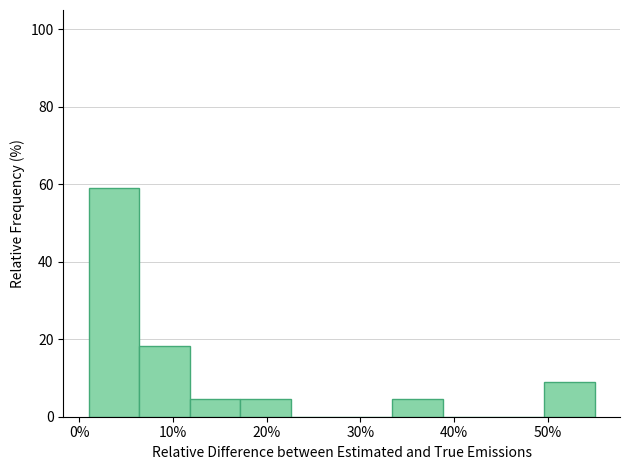

Reading left to right, transcribe this chart: for each bar, give the range it covers on the x-axis and its height. Neither the bar edges nor the heights are printed on the chart, so give them approximately, as read against the axes.

1.0 to 6.4: 60
6.4 to 11.8: 18
11.8 to 17.2: 4
17.2 to 22.6: 4
22.6 to 28.0: 0
28.0 to 33.4: 0
33.4 to 38.8: 4
38.8 to 44.2: 0
44.2 to 49.6: 0
49.6 to 55.0: 10